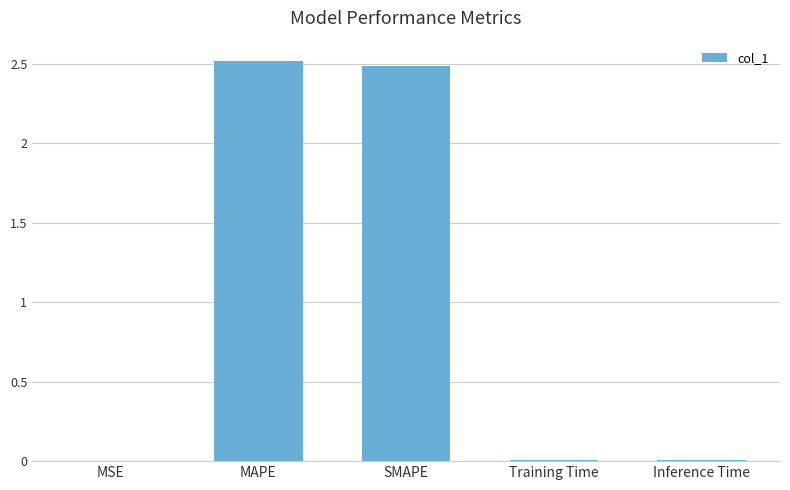

Which has a higher value, Training Time or SMAPE?

SMAPE